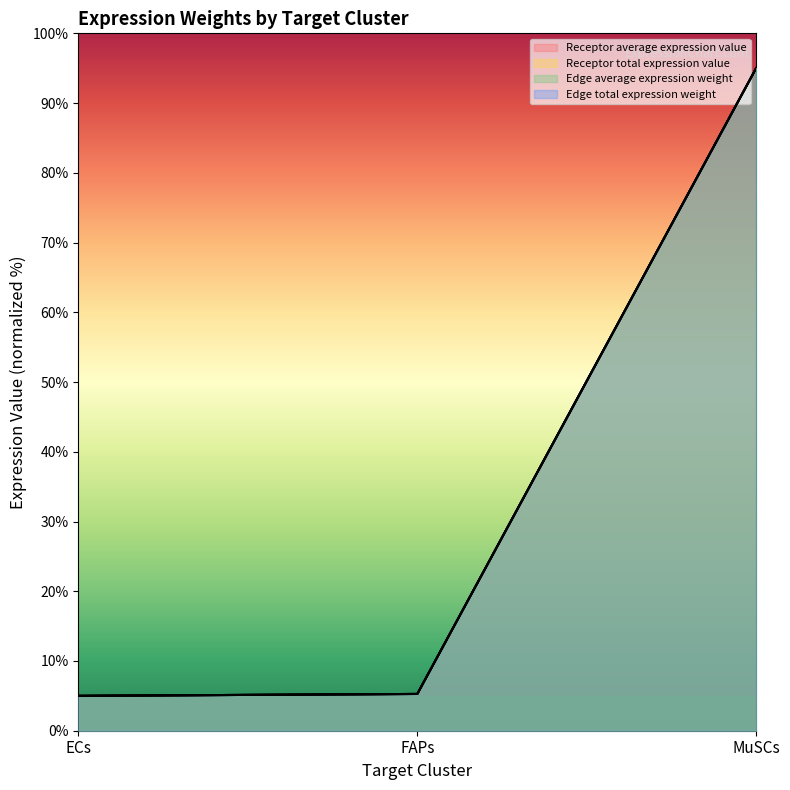

At how many categories does at least one series exceed 65?

1